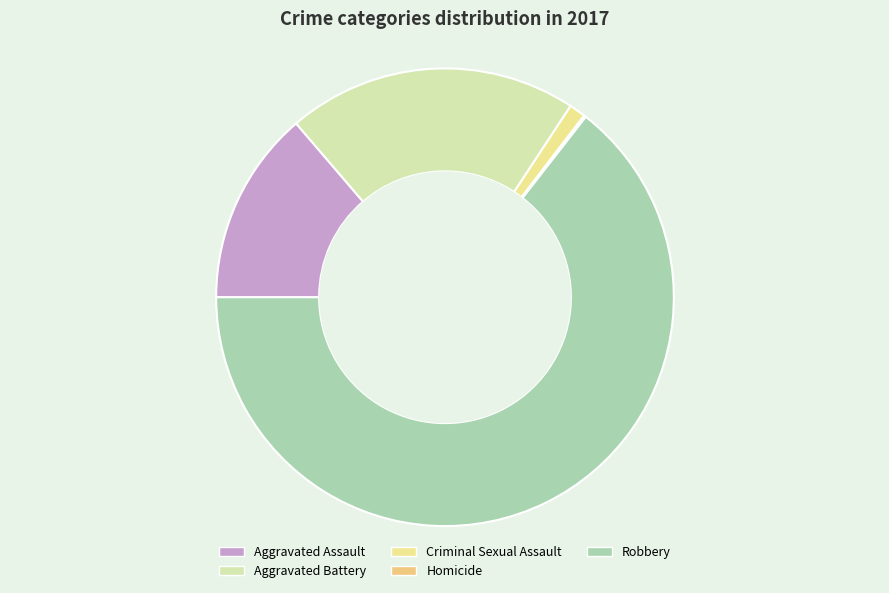

What is the change in value from Homicide to Robbery?

+445